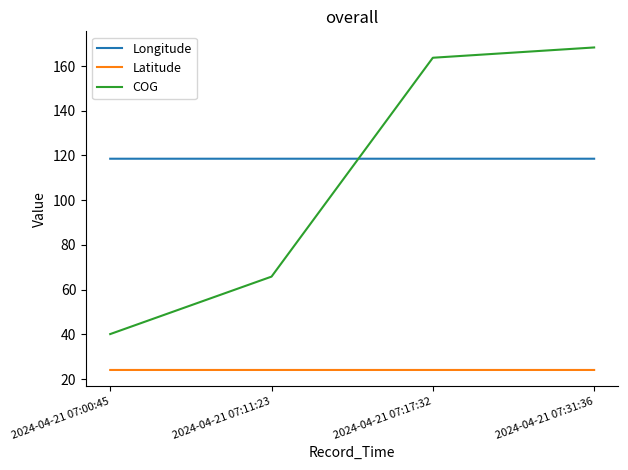

What position from the left is 2024-04-21 07:31:36?

4